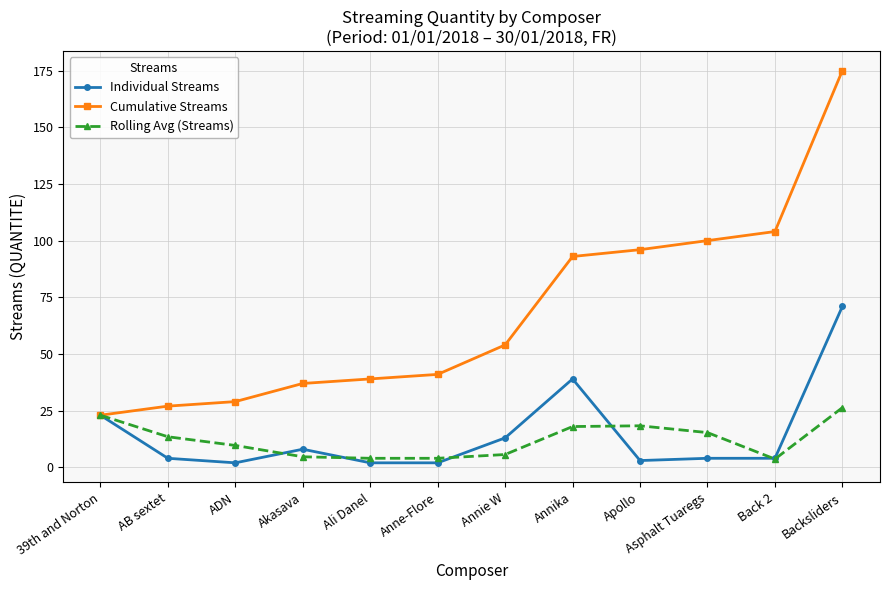

What is the label of the 10th point from the left?

Asphalt Tuaregs